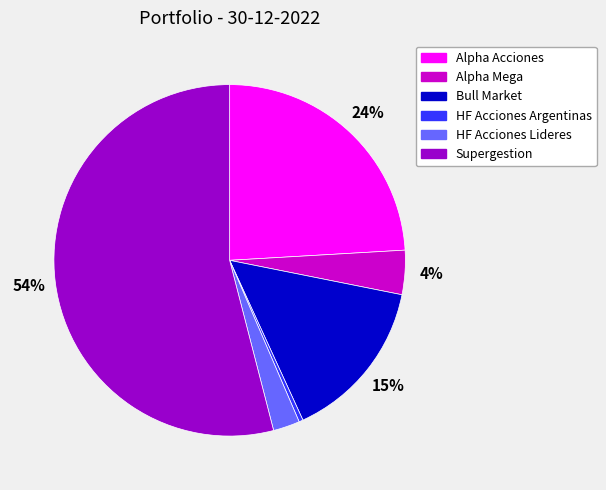

Combined, do Supergestion and HF Acciones Lideres account for over 50%?

Yes